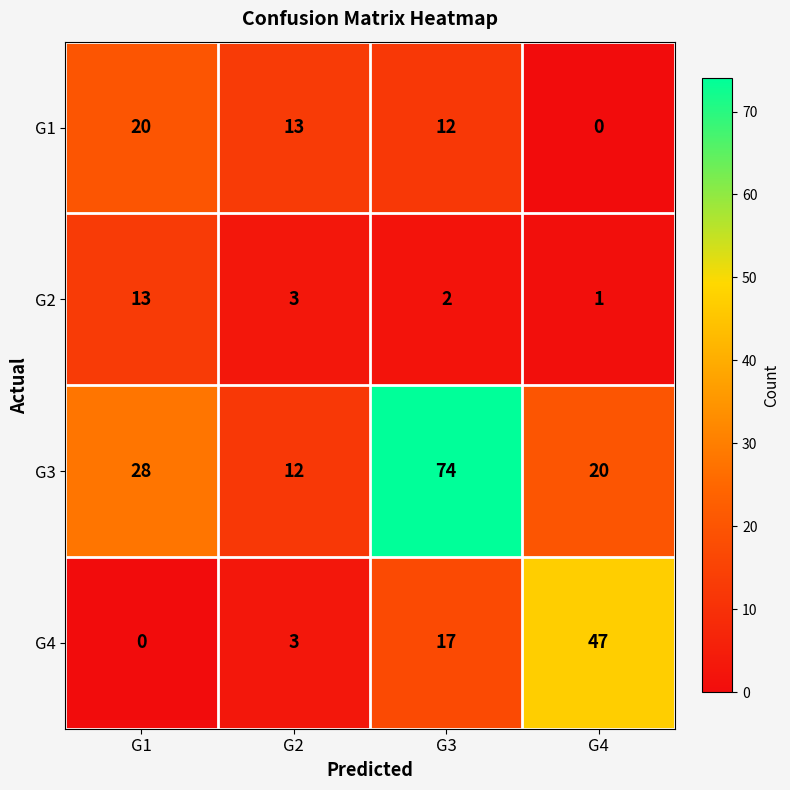

What is the total value across all series at G3?

105